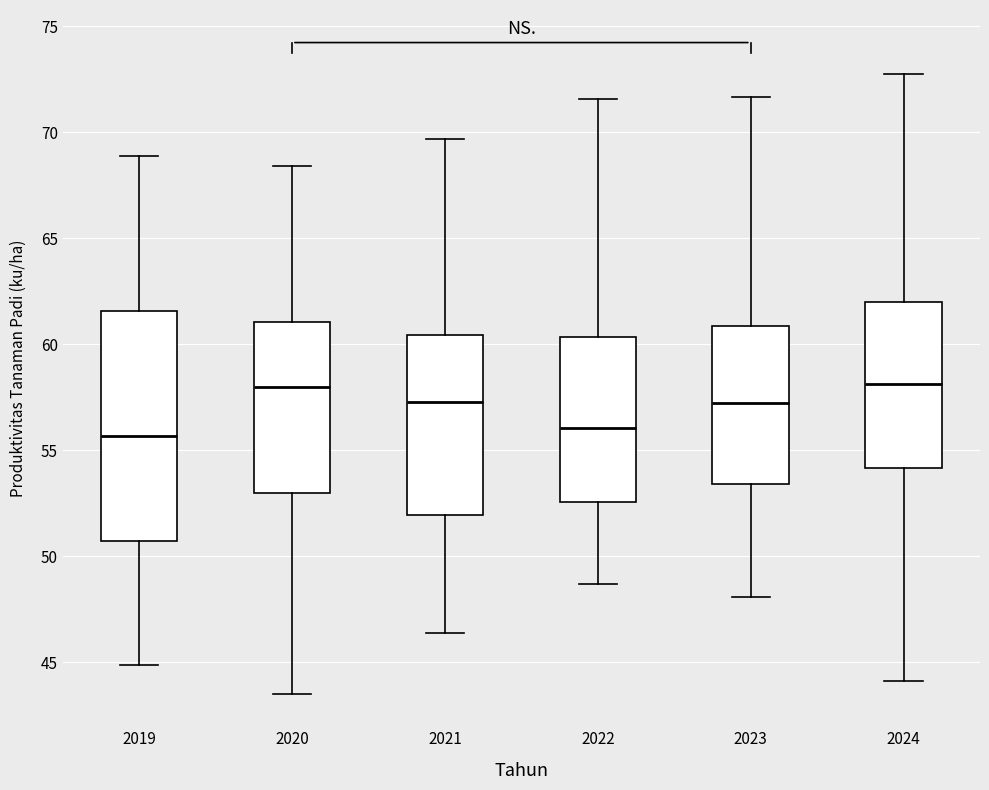

Reading left to right, read every box against the y-axis: the position of its median line, the range the box covers, and the ends of its whiskers. The values are not printed on the chart, so give them approximately, as read against the axis.

2019: median 55.5, box 50.5 to 61.5, whiskers 45.0 to 69.0
2020: median 58.0, box 53.0 to 61.0, whiskers 43.5 to 68.5
2021: median 57.5, box 52.0 to 60.5, whiskers 46.5 to 69.5
2022: median 56.0, box 52.5 to 60.5, whiskers 48.5 to 71.5
2023: median 57.0, box 53.5 to 61.0, whiskers 48.0 to 71.5
2024: median 58.0, box 54.0 to 62.0, whiskers 44.0 to 72.5